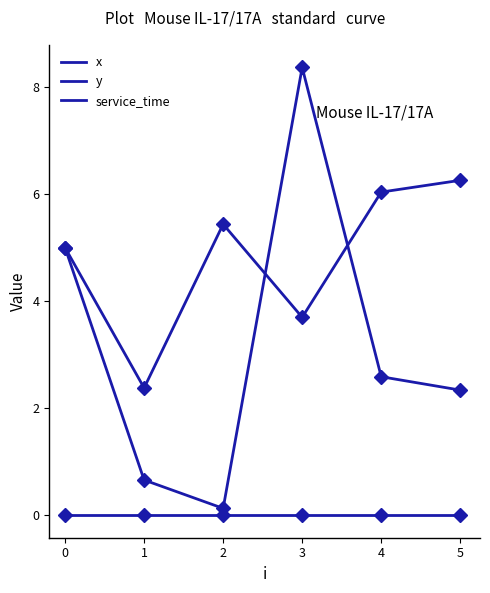

How many times do y and x cross each other?

2